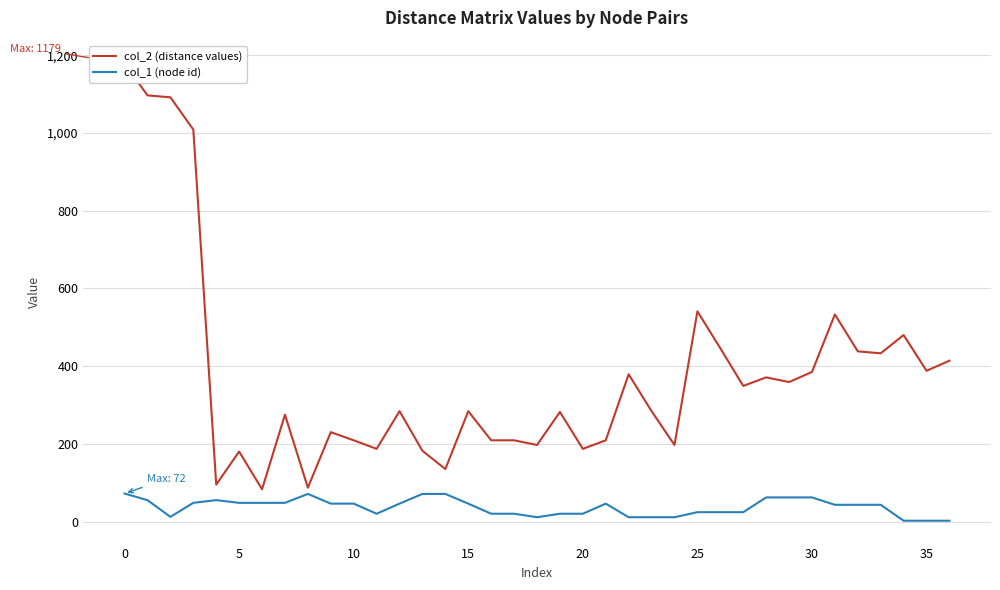

True or false: col_2 (distance values) and col_1 (node id) intersect in this chart.

False